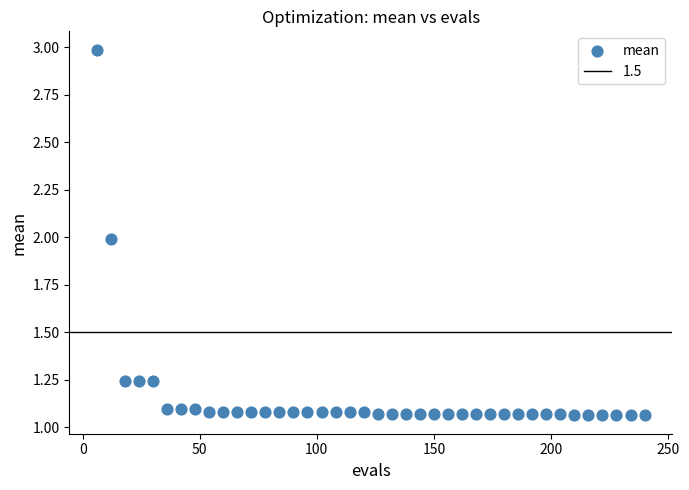

What is the range of Y values (max minus min)?

1.9